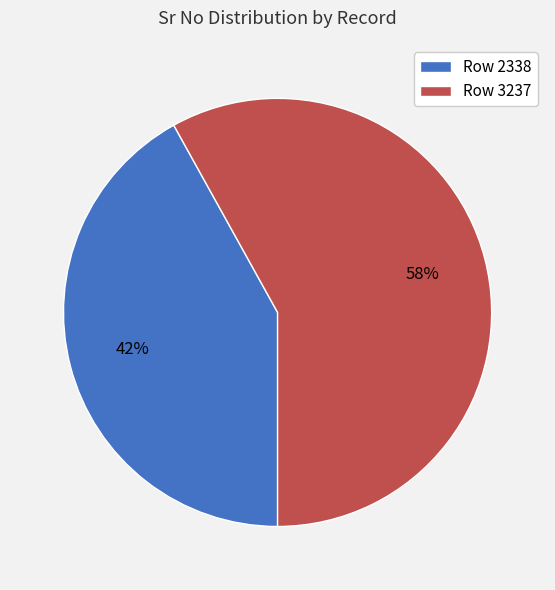

Do Row 3237 and Row 2338 together represent more than half of the pie?

Yes